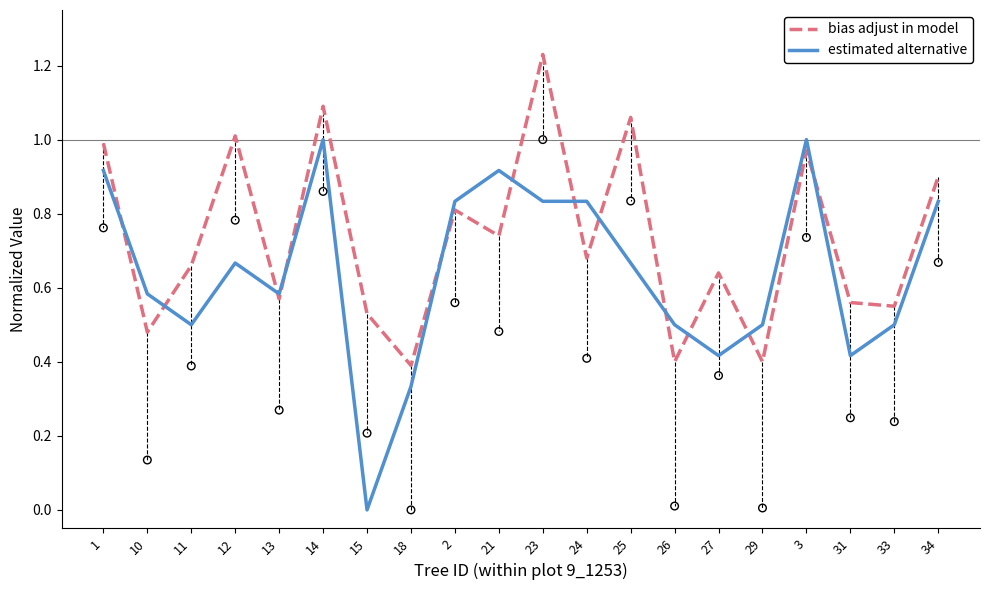

Which series reaches the minimum Y coordinate?

estimated alternative